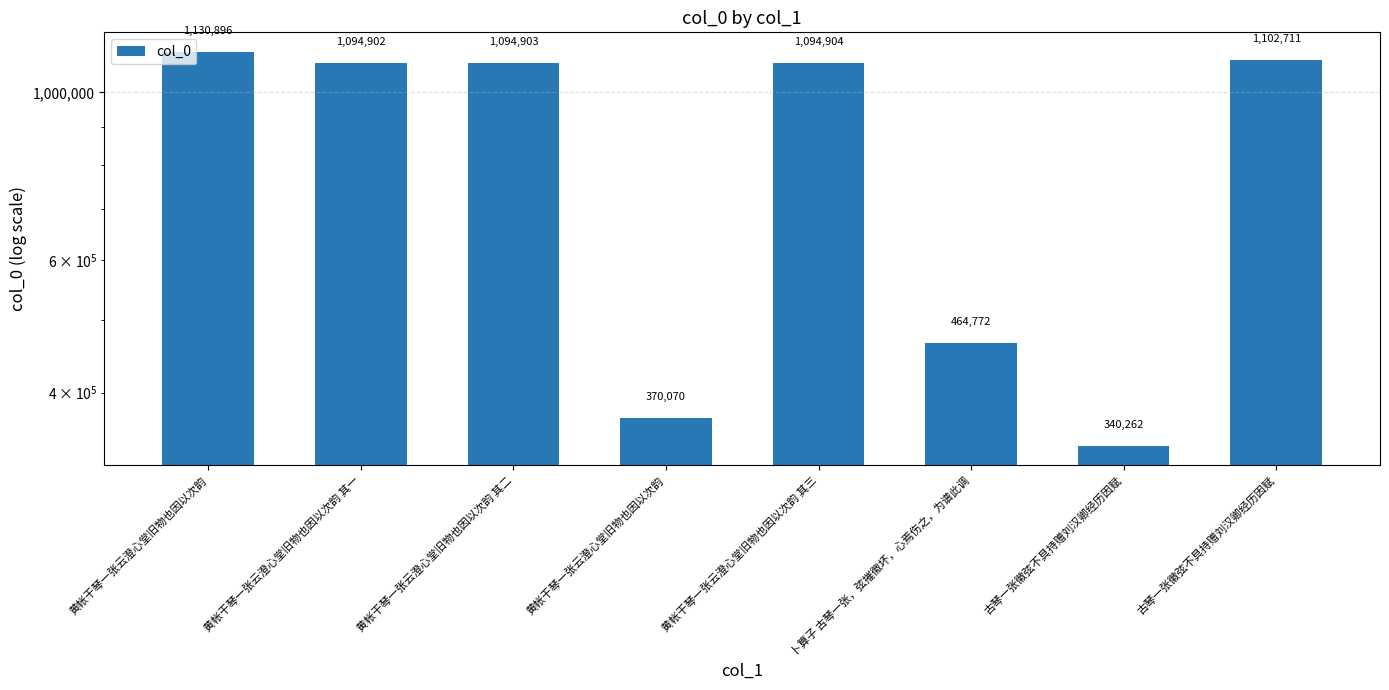

The chart shows a value of 1130896 at 黄帐干琴一张云澄心堂旧物也因以次韵. True or false?

True